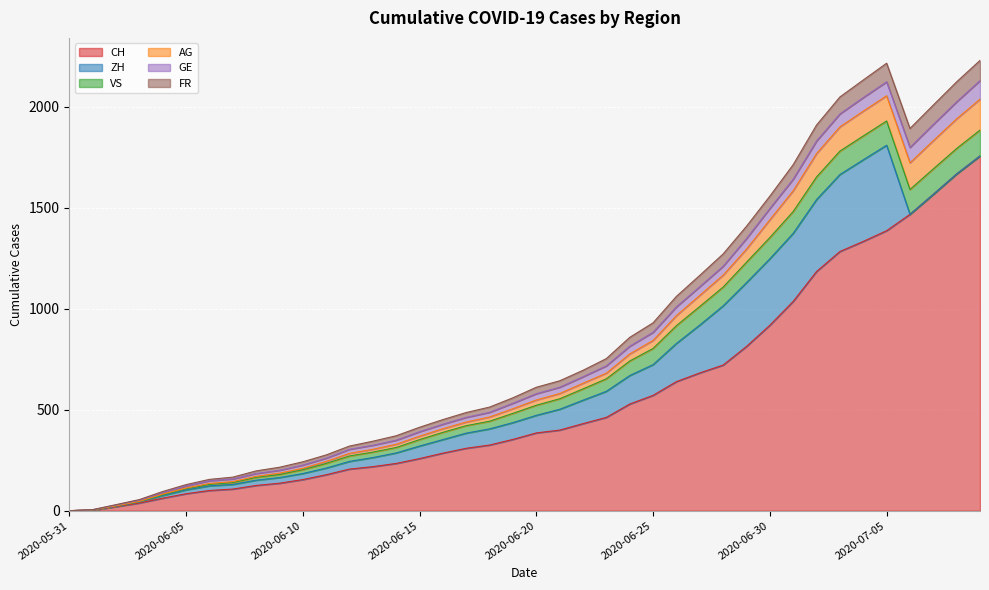

The CH series shows 346 at 2020-06-15. True or false?

False